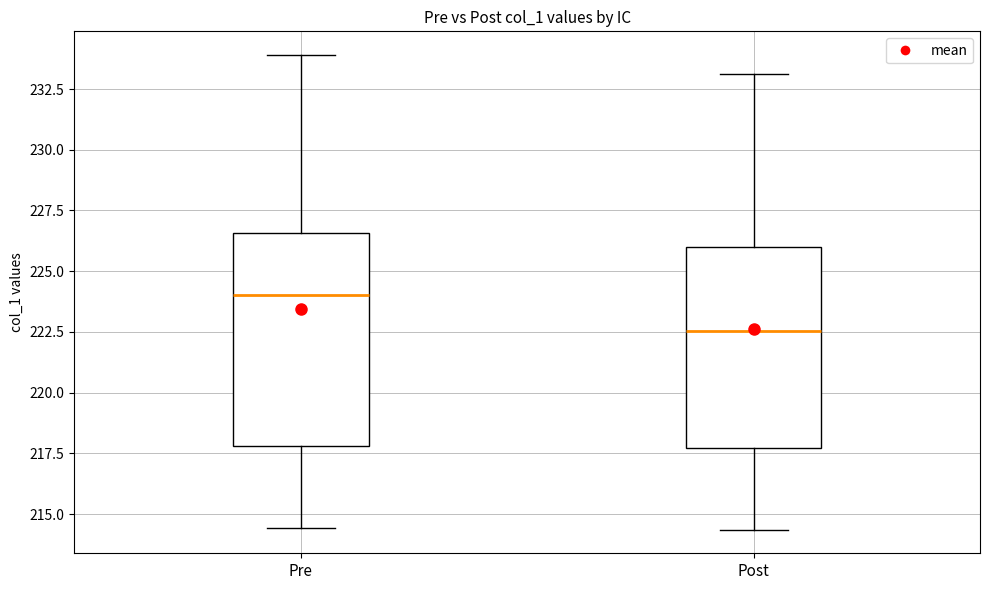

Which box has the lowest median line?

Post